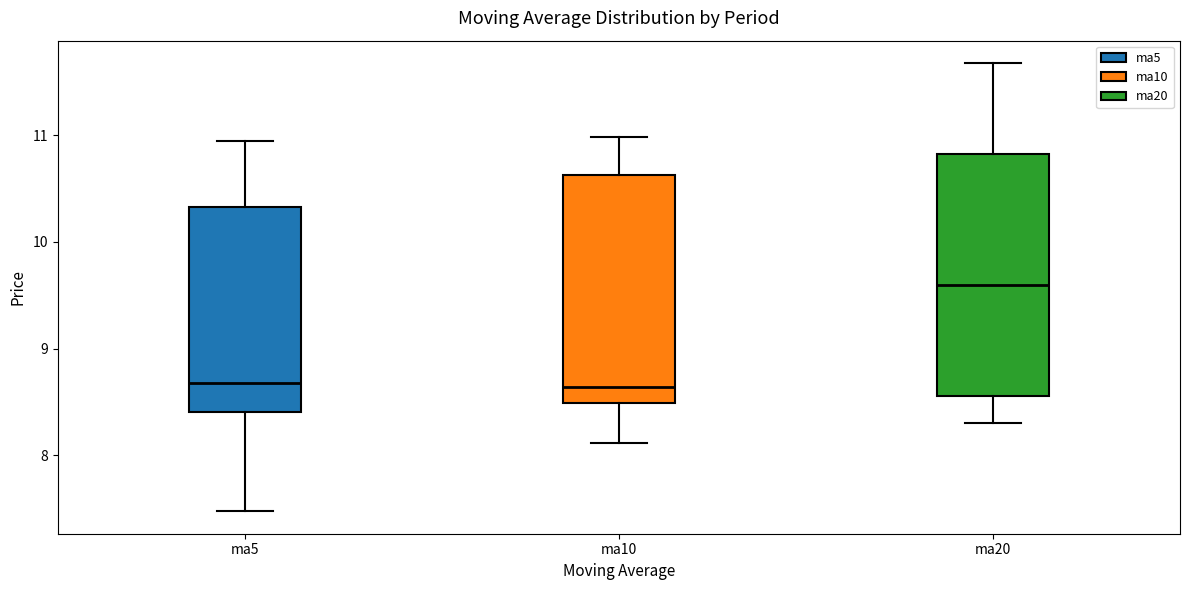

Which box is the tallest, from its lower edge to its upper edge?

ma20